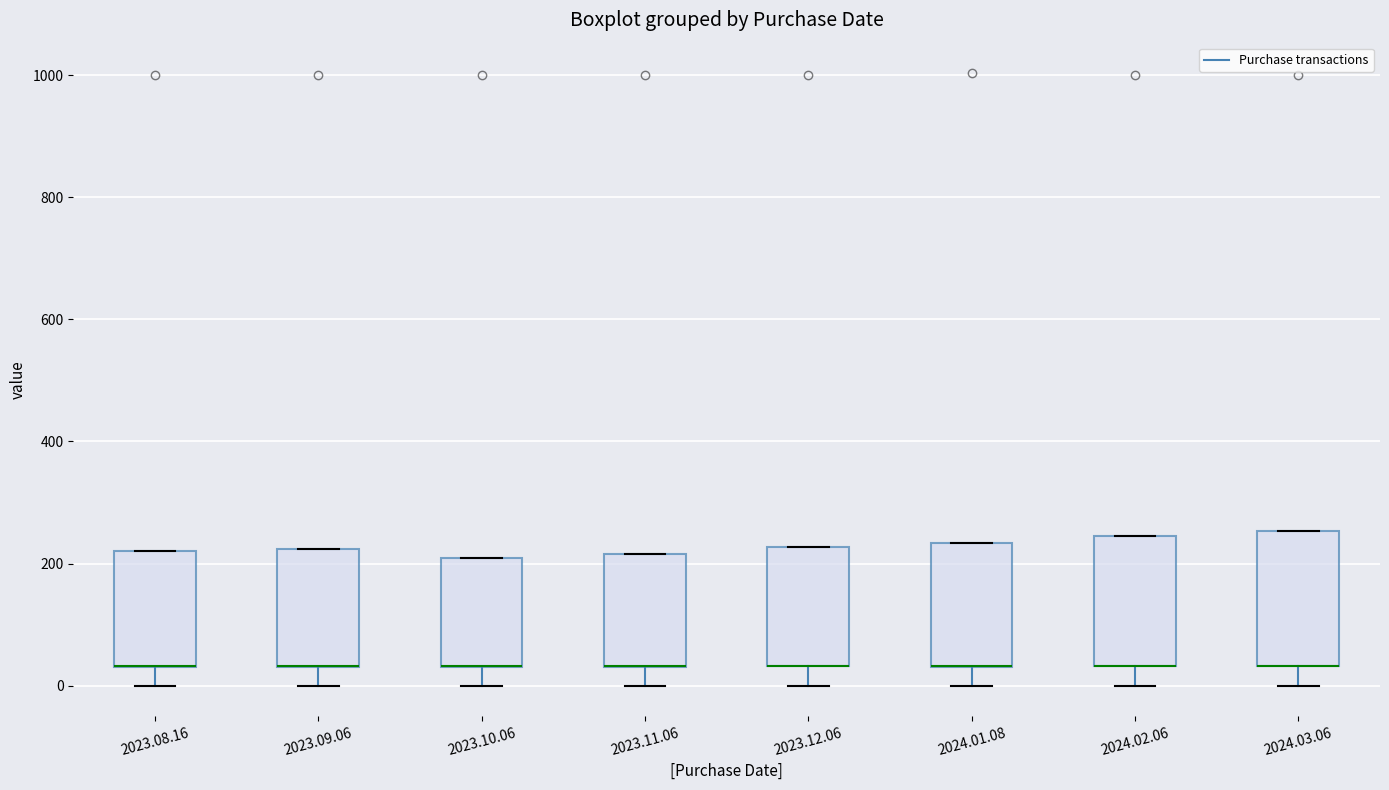

Reading left to right, transcribe this box plot: for each box, give where its median line is, the range the box spans, and where its two whiskers end, as read against the y-axis. The values are not printed on the chart, so give them approximately, as read against the axis.

2023.08.16: median 40 (drawn on the box's lower edge), box 40 to 220, whiskers 0 to 220
2023.09.06: median 40 (drawn on the box's lower edge), box 40 to 220, whiskers 0 to 220
2023.10.06: median 40 (drawn on the box's lower edge), box 40 to 200, whiskers 0 to 200
2023.11.06: median 40 (drawn on the box's lower edge), box 40 to 220, whiskers 0 to 220
2023.12.06: median 40 (drawn on the box's lower edge), box 40 to 220, whiskers 0 to 220
2024.01.08: median 40 (drawn on the box's lower edge), box 40 to 240, whiskers 0 to 240
2024.02.06: median 40 (drawn on the box's lower edge), box 40 to 240, whiskers 0 to 240
2024.03.06: median 40 (drawn on the box's lower edge), box 40 to 260, whiskers 0 to 260